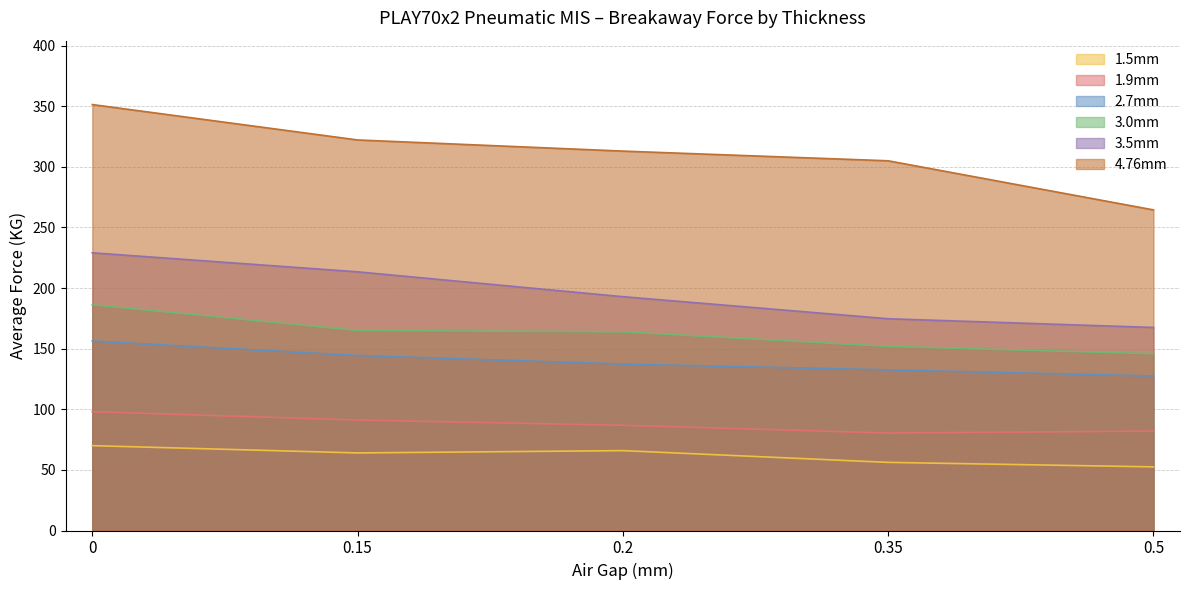

What position from the right is 0.15?

4